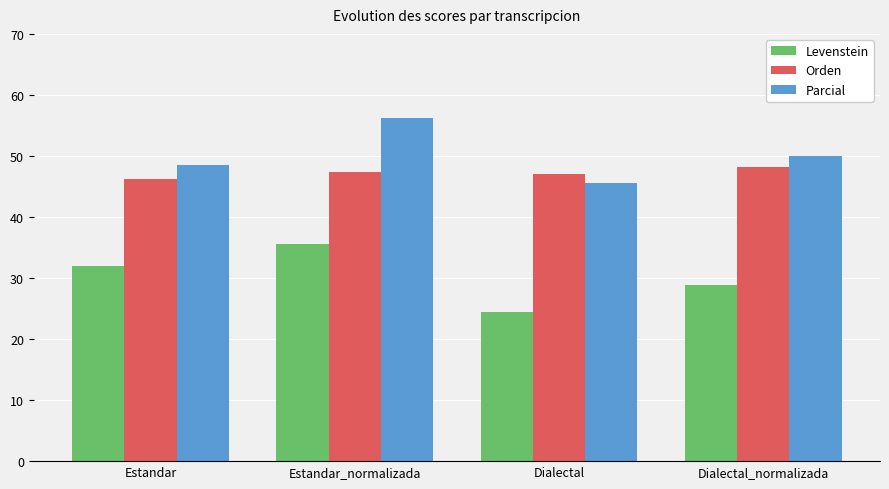

Count the number of data series in this chart.

3